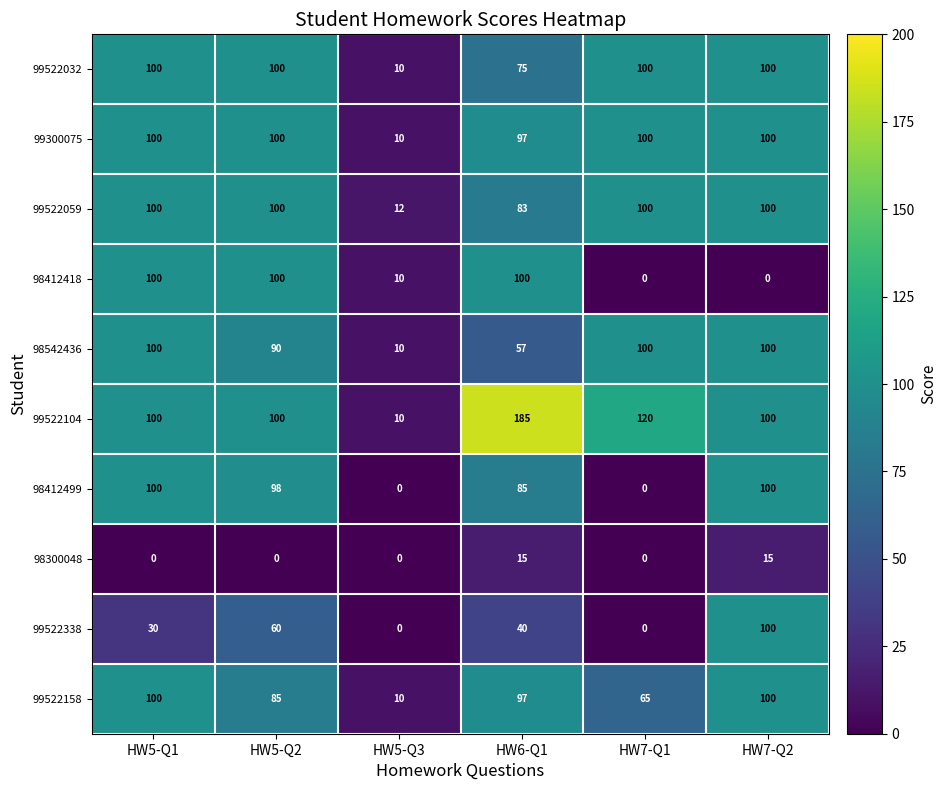

What is the difference between the maximum and minimum values in the 99522104 series?

175